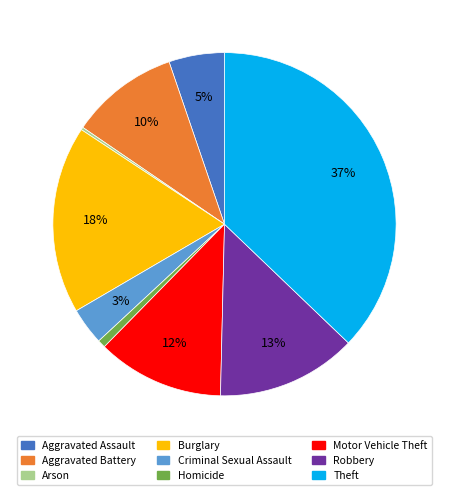

Between Burglary and Aggravated Assault, which is larger?

Burglary